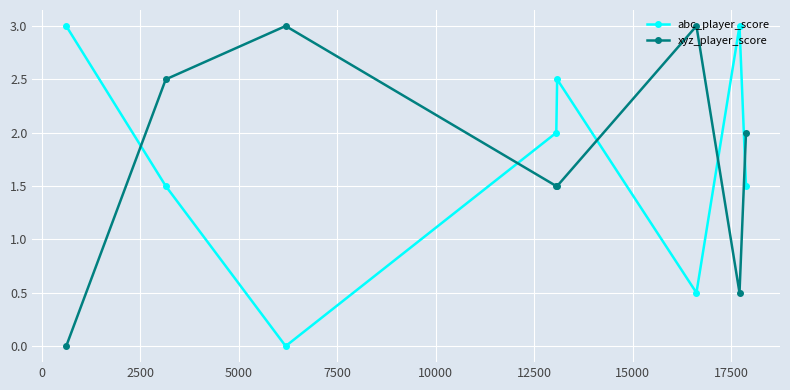

True or false: abc_player_score has more than 1 points higher than both neighbors.

True